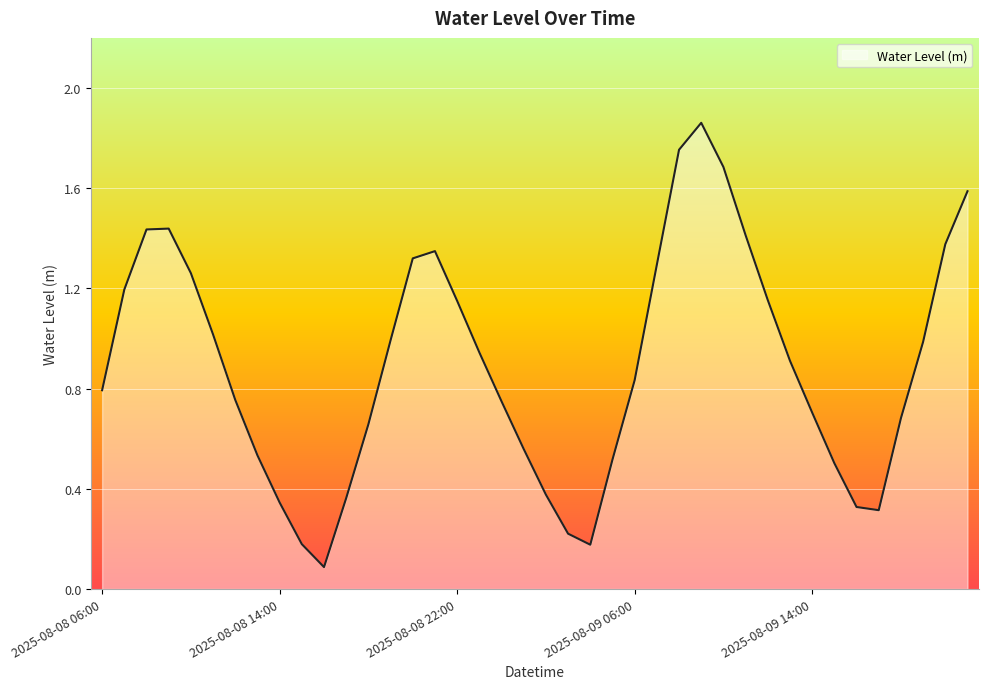

At which category does the data reach its first local valley?

2025-08-08 16:00